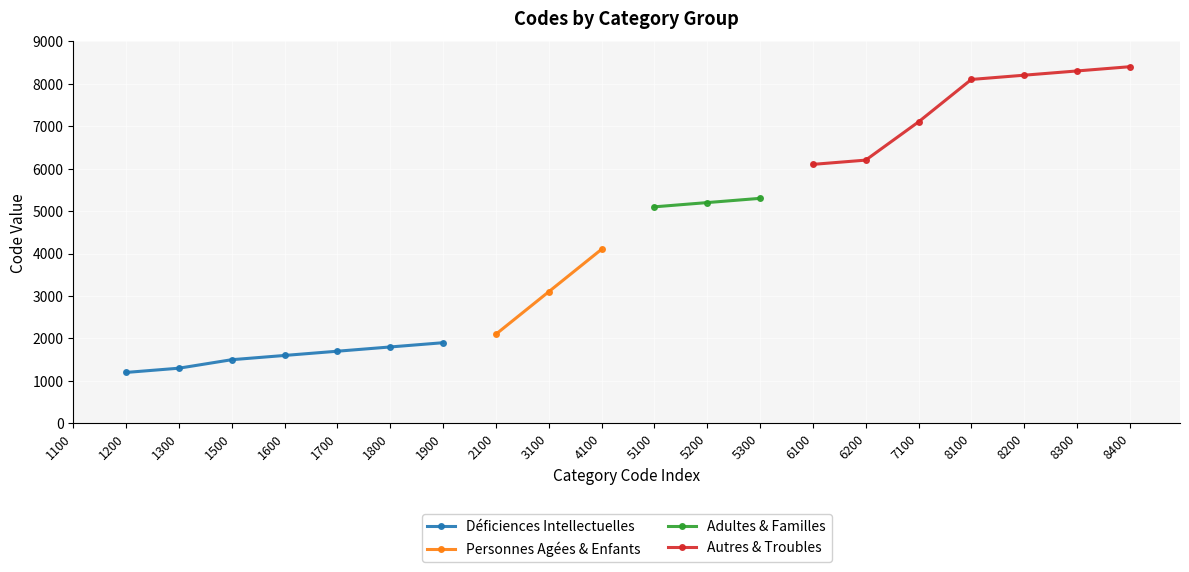

What are all the series names shown in the legend?

Déficiences Intellectuelles, Personnes Agées & Enfants, Adultes & Familles, Autres & Troubles